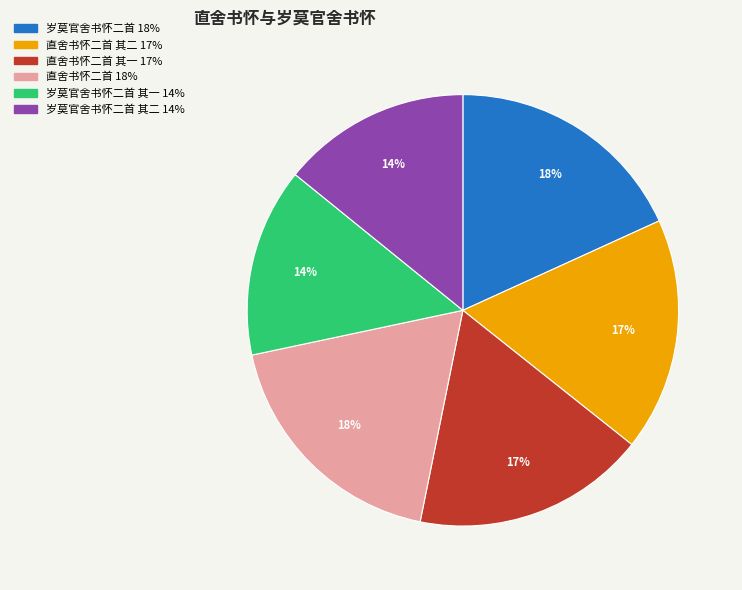

Does any single category account for the majority?

No